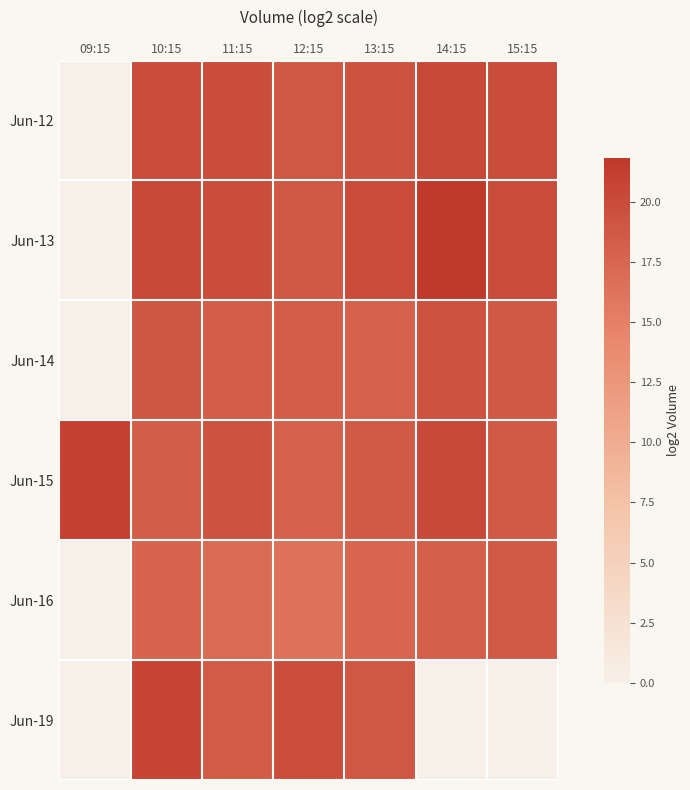

Between 14:15 and 15:15, which is larger?

14:15